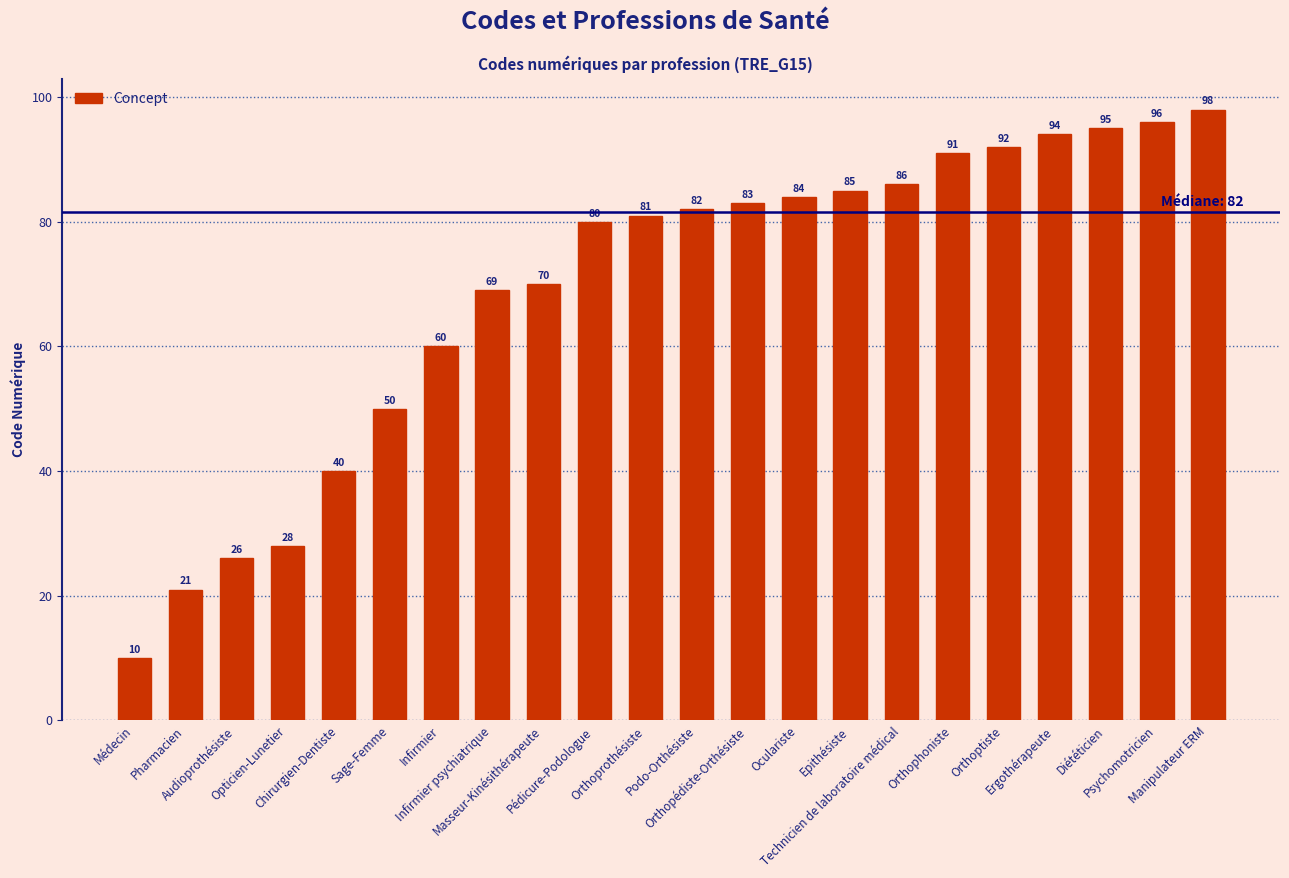

List the labels in order of value, smallest first.

Médecin, Pharmacien, Audioprothésiste, Opticien-Lunetier, Chirurgien-Dentiste, Sage-Femme, Infirmier, Infirmier psychiatrique, Masseur-Kinésithérapeute, Pédicure-Podologue, Orthoprothésiste, Podo-Orthésiste, Orthopédiste-Orthésiste, Oculariste, Epithésiste, Technicien de laboratoire médical, Orthophoniste, Orthoptiste, Ergothérapeute, Diététicien, Psychomotricien, Manipulateur ERM